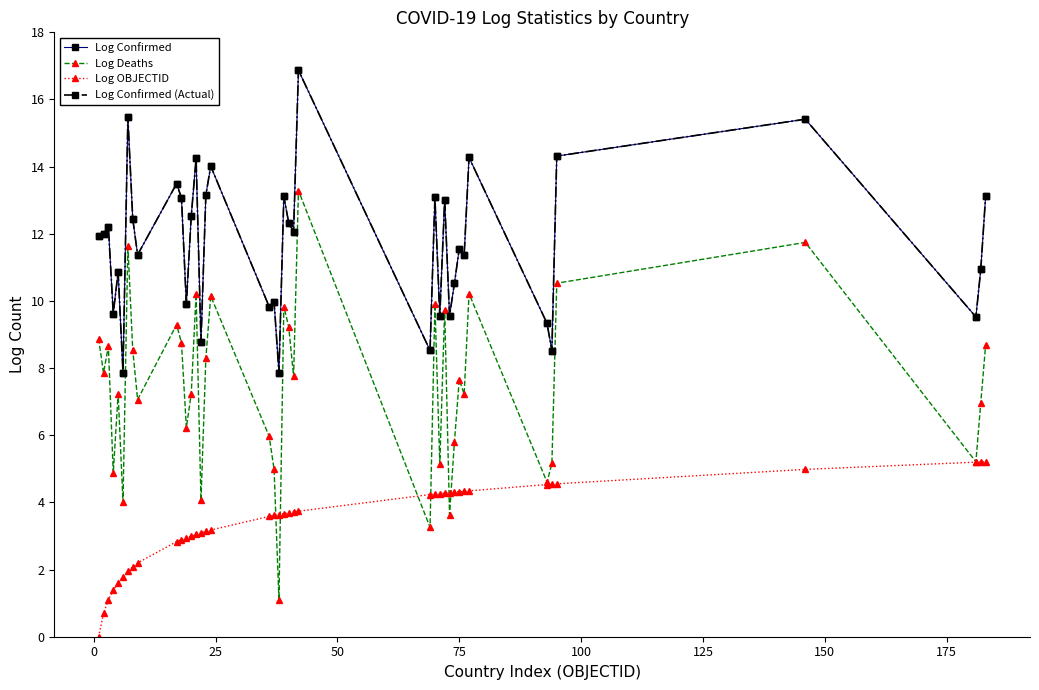

What is the label of the 5th point from the left?

75